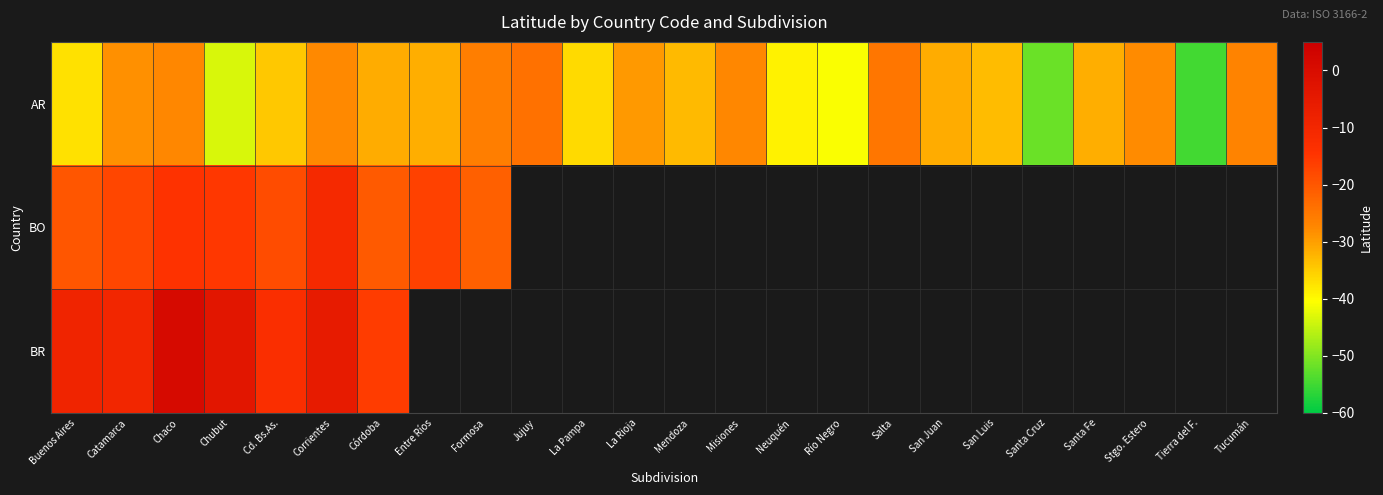

What is the difference between the maximum and second lowest values in the AR series?

27.5